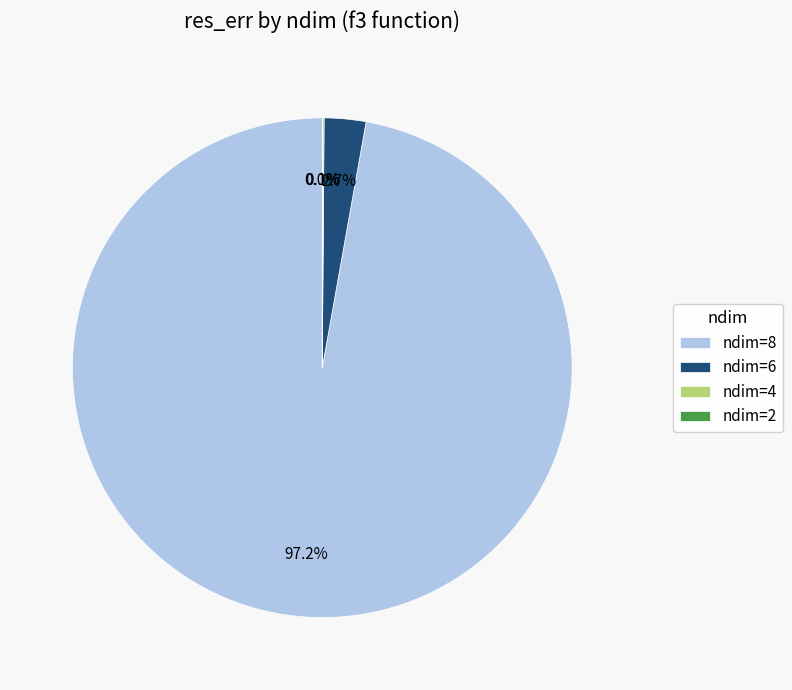

What percentage do ndim=6 and ndim=8 together represent?

99.9%